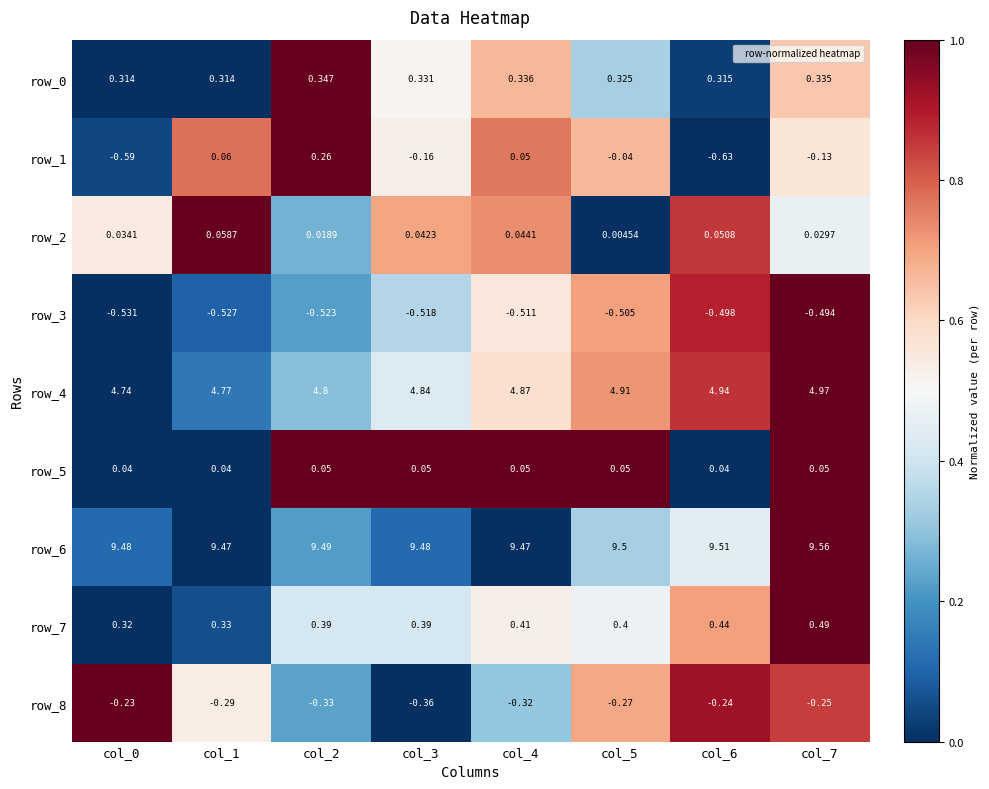

Which series has the largest total across all categories?

row_6